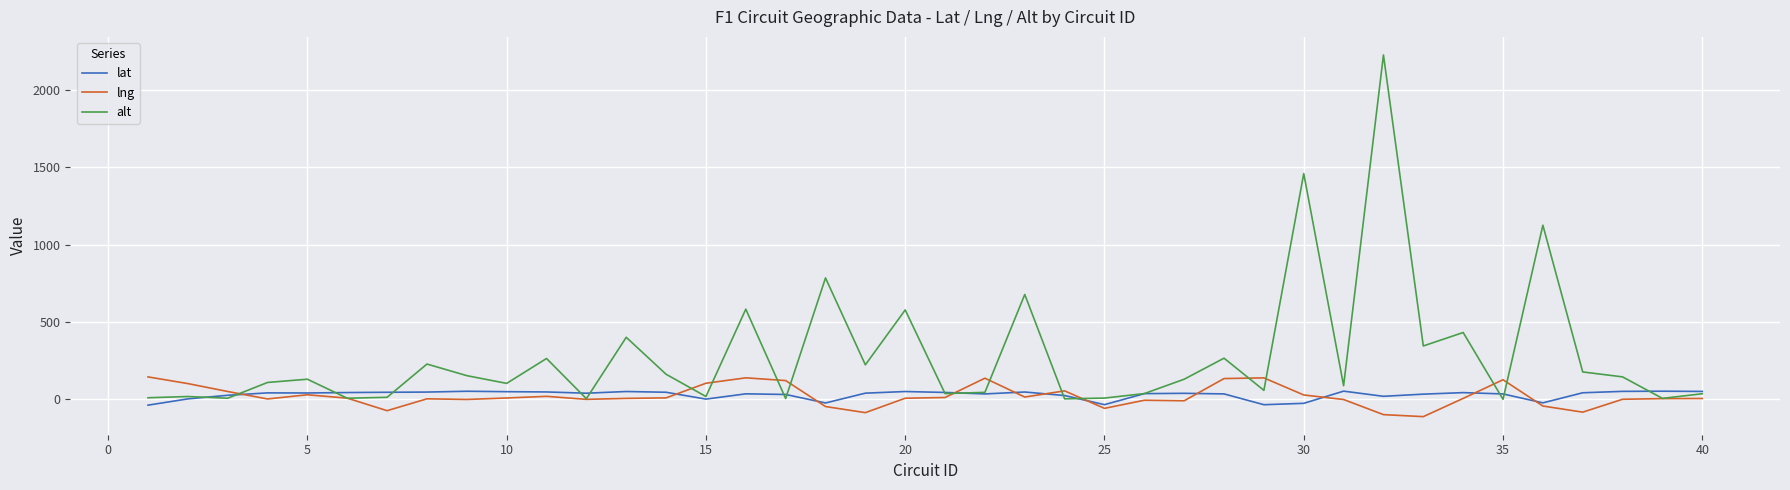

What is the sum of all alt values?

11105.0